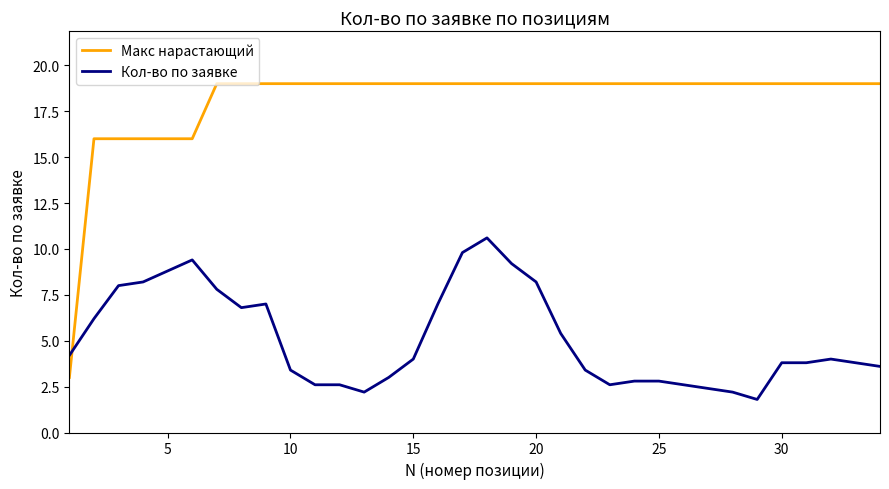

Which series has the largest range (max minus min)?

Макс нарастающий